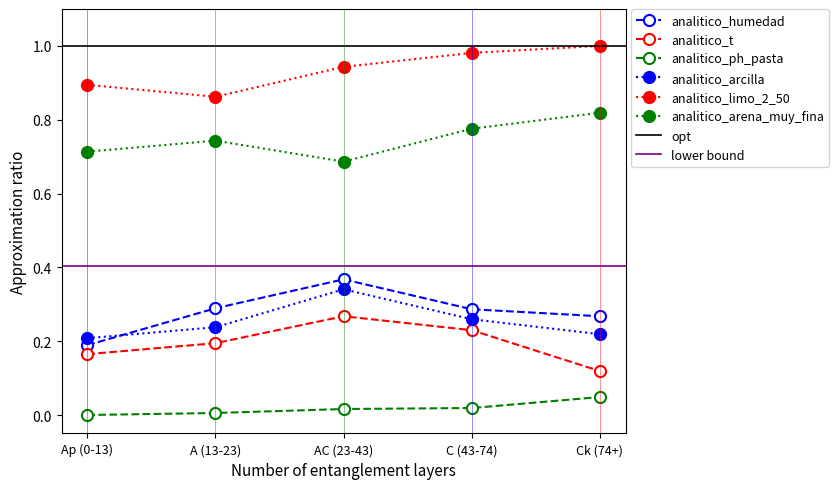

Which series has the largest total across all categories?

analitico_limo_2_50